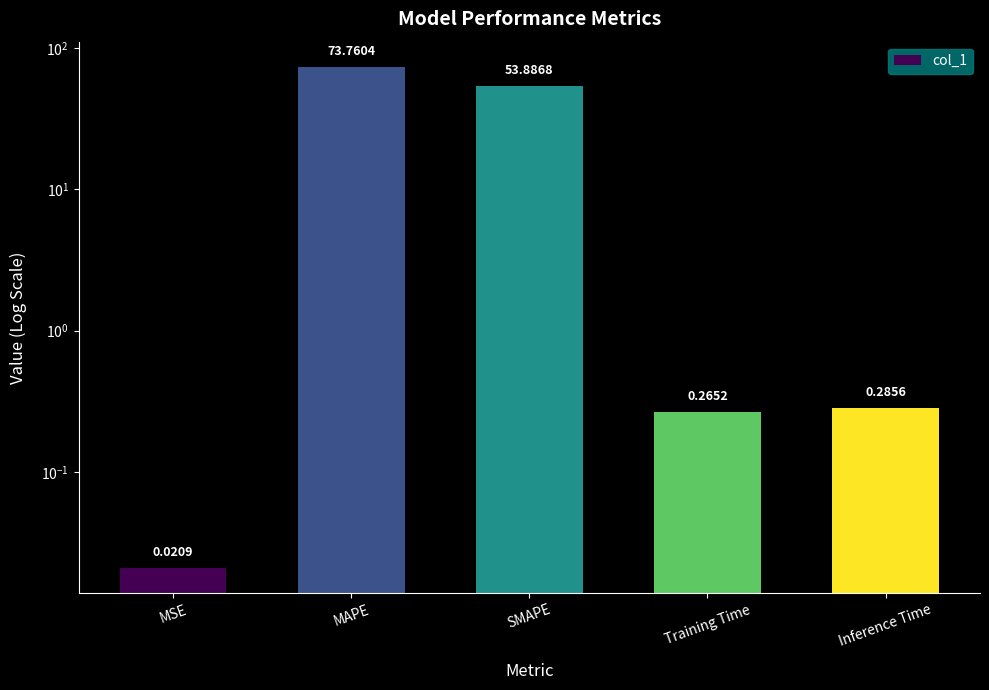

What is the label of the 5th bar from the left?

Inference Time